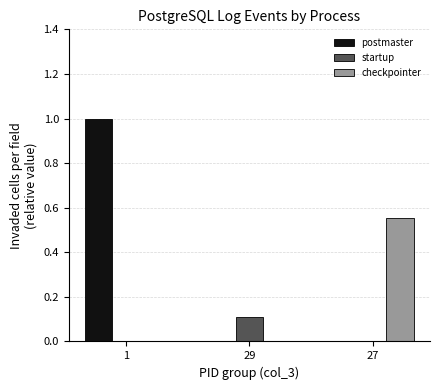

Which series has the largest total across all categories?

postmaster